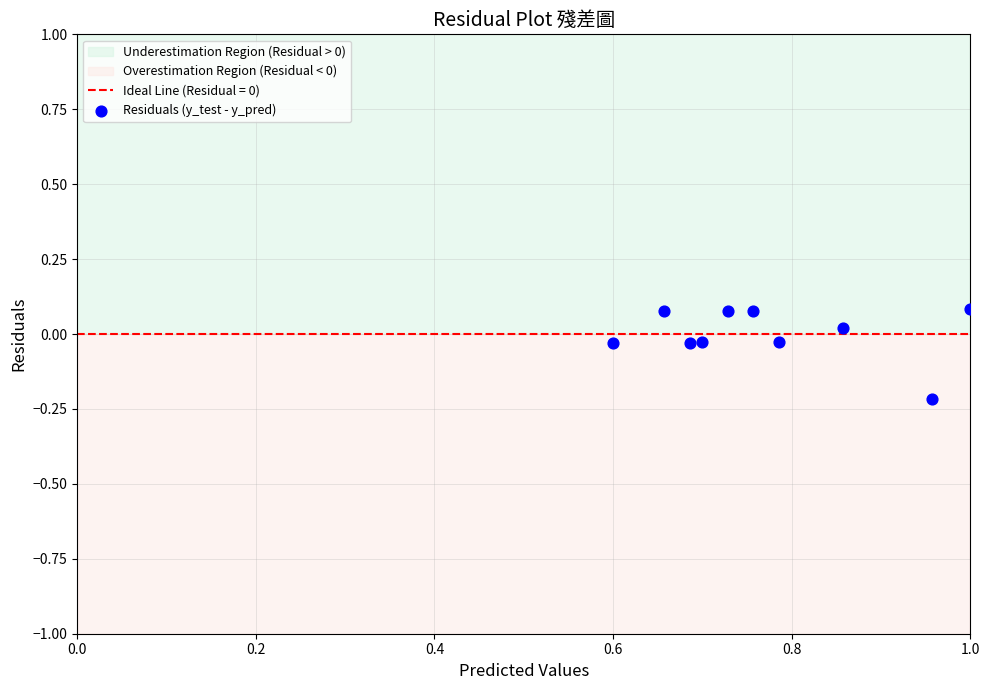

What is the average X value?

0.8